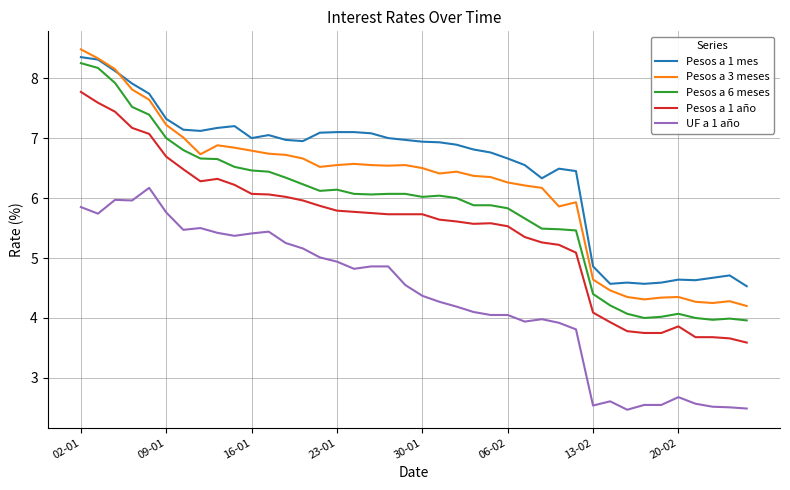

What is the maximum value shown in the chart?

8.5